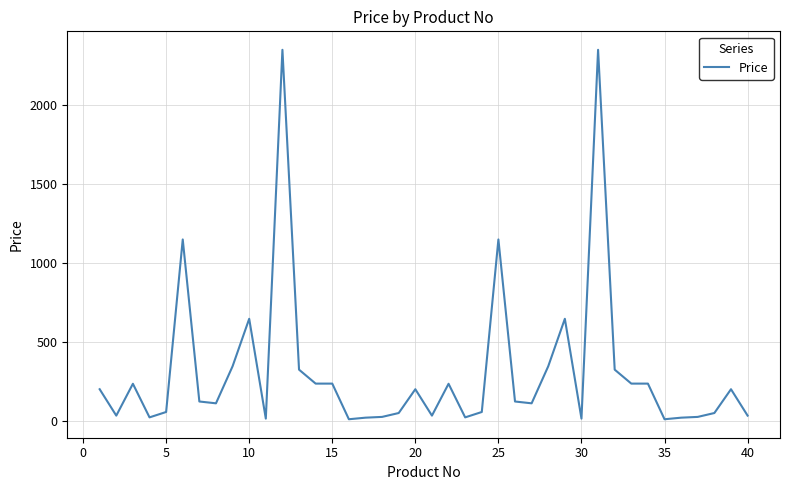

What is the greatest value displayed?

2352.6